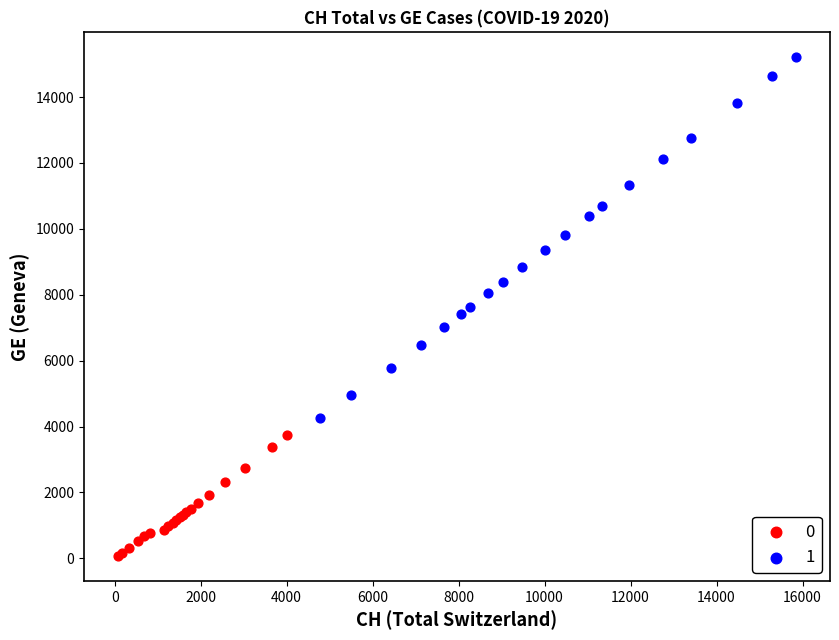

Which series contains the lowest Y value?

0